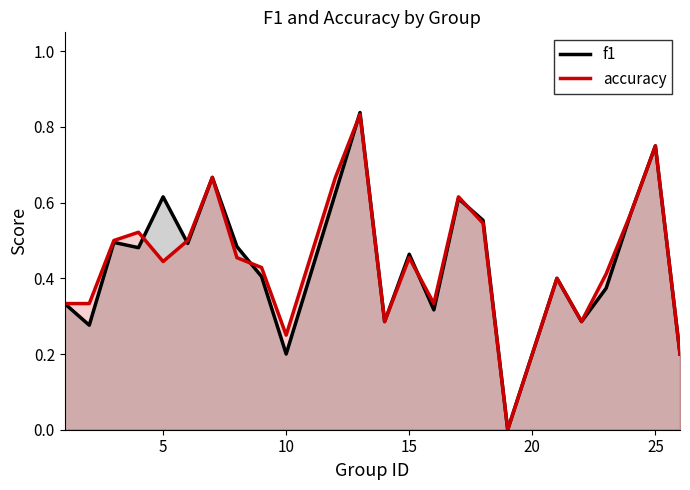

Rank the series by their average value, from lowest to highest.

f1, accuracy